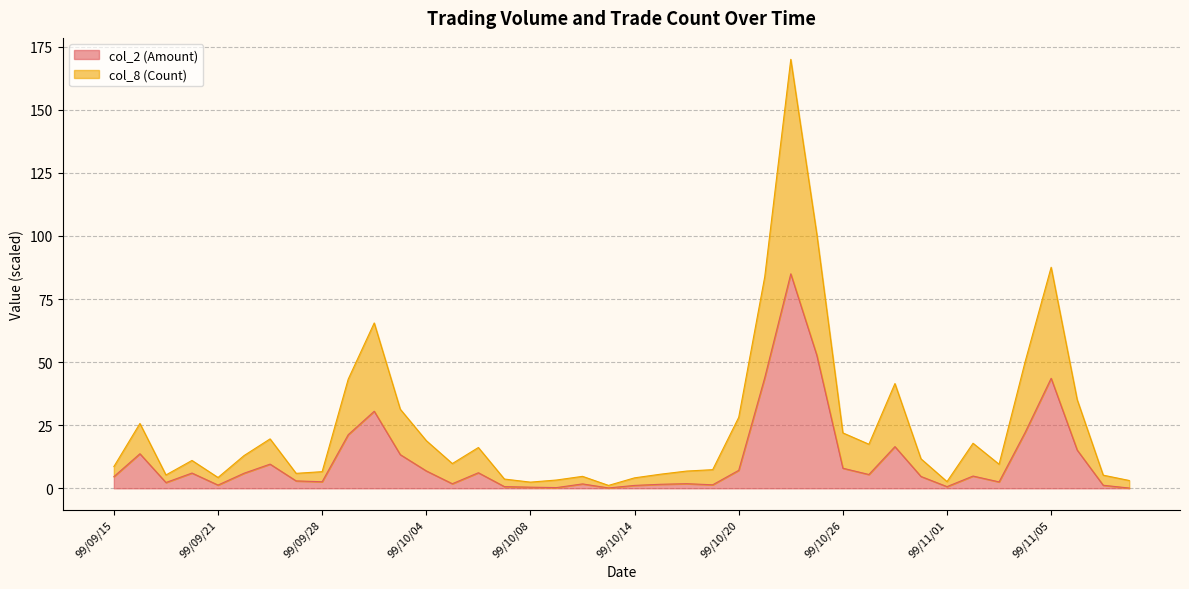

What is the difference between the maximum and second lowest values in the col_8 (Count) series?

167.5